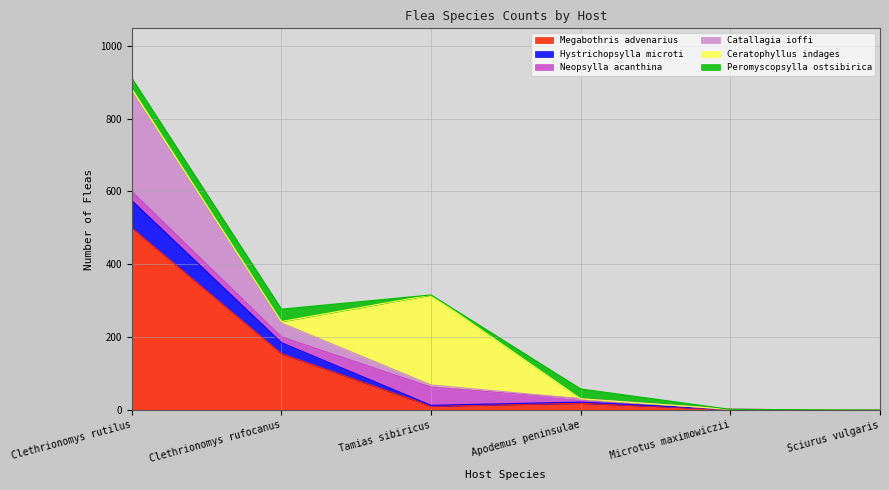

True or false: Hystrichopsylla microti and Megabothris advenarius intersect in this chart.

False